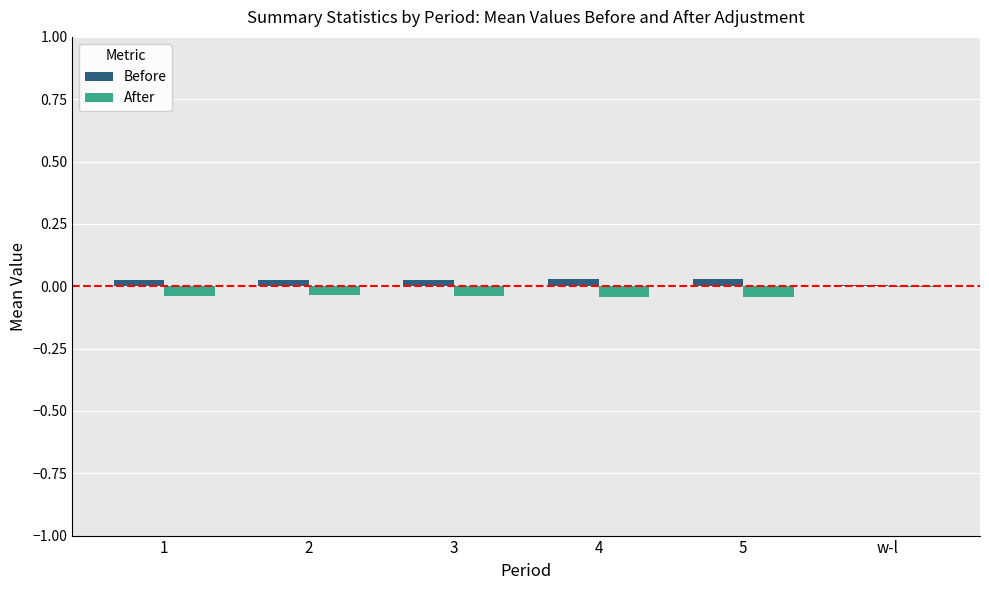

What is the sum of all Before values?

0.1